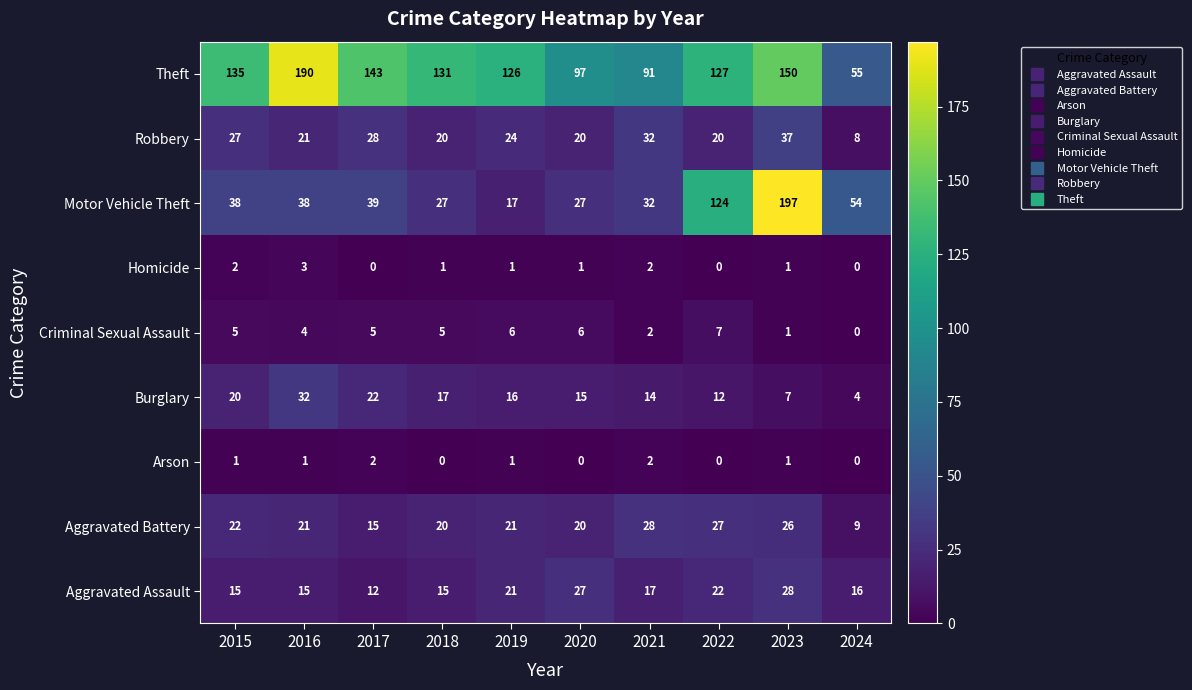

Where is Motor Vehicle Theft nearest to the value 107?

2022